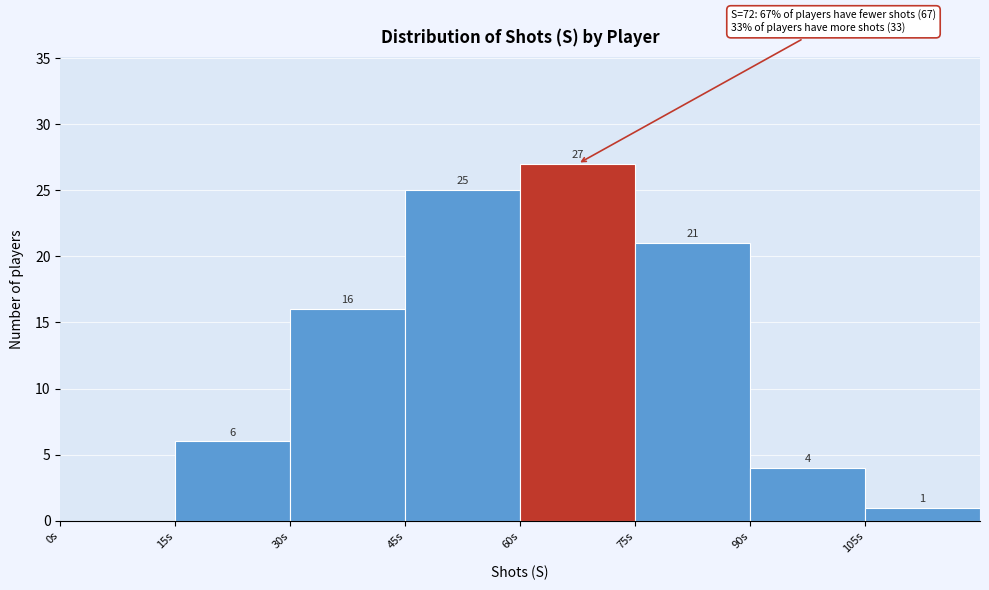

Over which range of the x-axis is the bar tallest?

60 to 75